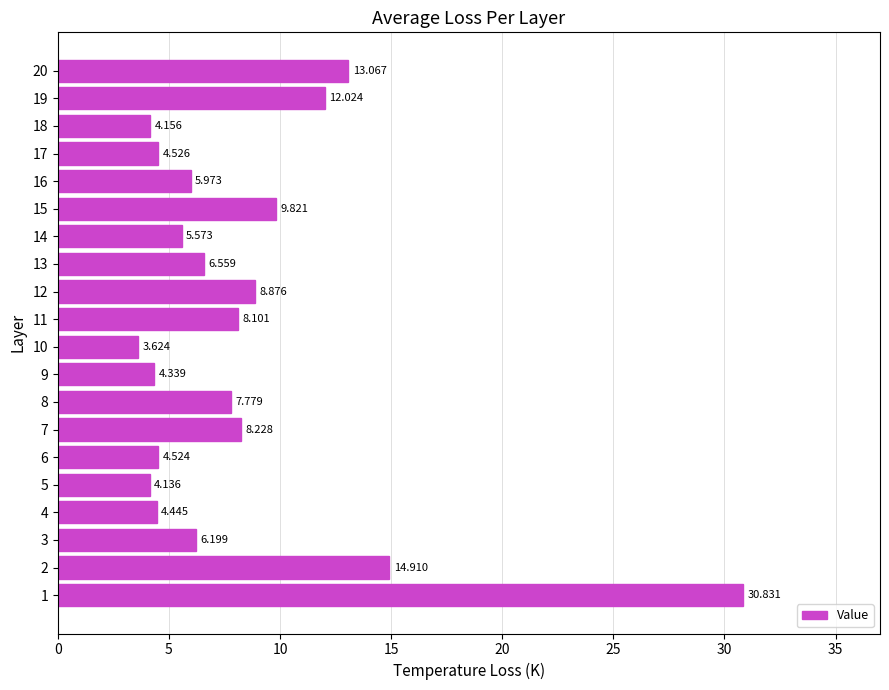

Which label corresponds to the smallest value in the chart?

10